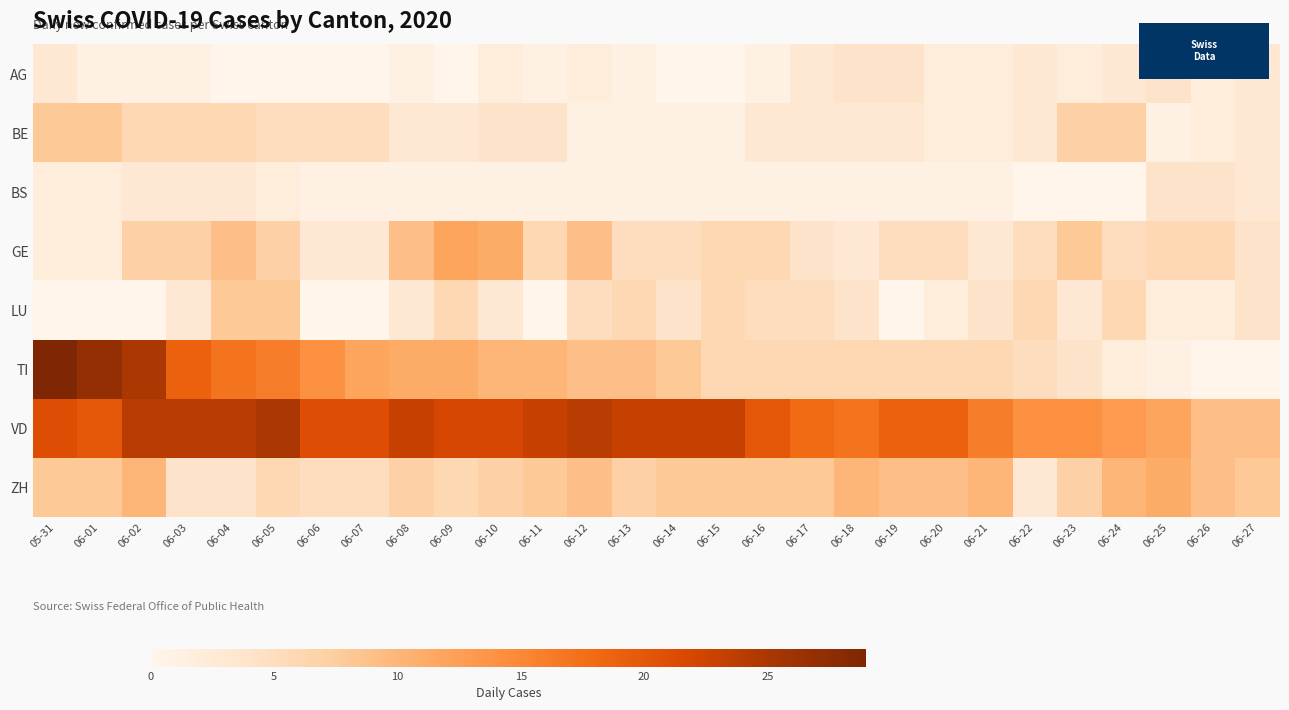

Reading left to right, list all the values displayed in this chart.

AG: 05-31=3	06-01=1	06-02=1	06-03=1	06-04=0	06-05=0	06-06=0	06-07=0	06-08=1	06-09=0	06-10=2	06-11=1	06-12=2	06-13=1	06-14=0	06-15=0	06-16=1	06-17=3	06-18=4	06-19=4	06-20=2	06-21=2	06-22=3	06-23=2	06-24=3	06-25=4	06-26=2	06-27=3
BE: 05-31=8	06-01=8	06-02=6	06-03=6	06-04=6	06-05=5	06-06=5	06-07=5	06-08=3	06-09=3	06-10=4	06-11=4	06-12=1	06-13=1	06-14=1	06-15=1	06-16=3	06-17=3	06-18=3	06-19=3	06-20=2	06-21=2	06-22=3	06-23=7	06-24=7	06-25=1	06-26=2	06-27=3
BS: 05-31=2	06-01=2	06-02=3	06-03=3	06-04=3	06-05=2	06-06=1	06-07=1	06-08=1	06-09=1	06-10=1	06-11=1	06-12=1	06-13=1	06-14=1	06-15=1	06-16=1	06-17=1	06-18=1	06-19=1	06-20=1	06-21=1	06-22=0	06-23=0	06-24=0	06-25=4	06-26=4	06-27=3
GE: 05-31=2	06-01=2	06-02=7	06-03=7	06-04=9	06-05=7	06-06=3	06-07=3	06-08=9	06-09=12	06-10=11	06-11=6	06-12=9	06-13=5	06-14=5	06-15=6	06-16=6	06-17=4	06-18=3	06-19=5	06-20=5	06-21=3	06-22=5	06-23=8	06-24=5	06-25=6	06-26=6	06-27=4
LU: 05-31=0	06-01=0	06-02=0	06-03=3	06-04=8	06-05=8	06-06=0	06-07=0	06-08=3	06-09=6	06-10=3	06-11=0	06-12=5	06-13=6	06-14=4	06-15=6	06-16=5	06-17=5	06-18=4	06-19=0	06-20=2	06-21=4	06-22=6	06-23=3	06-24=6	06-25=2	06-26=2	06-27=4
TI: 05-31=29	06-01=27	06-02=25	06-03=19	06-04=17	06-05=16	06-06=14	06-07=12	06-08=11	06-09=11	06-10=10	06-11=10	06-12=9	06-13=9	06-14=8	06-15=6	06-16=6	06-17=6	06-18=6	06-19=6	06-20=6	06-21=6	06-22=5	06-23=4	06-24=2	06-25=1	06-26=0	06-27=0
VD: 05-31=21	06-01=20	06-02=24	06-03=24	06-04=24	06-05=25	06-06=21	06-07=21	06-08=23	06-09=22	06-10=22	06-11=23	06-12=24	06-13=23	06-14=23	06-15=23	06-16=20	06-17=18	06-18=17	06-19=19	06-20=19	06-21=16	06-22=14	06-23=14	06-24=13	06-25=12	06-26=9	06-27=9
ZH: 05-31=8	06-01=8	06-02=10	06-03=4	06-04=4	06-05=6	06-06=5	06-07=5	06-08=7	06-09=6	06-10=7	06-11=8	06-12=9	06-13=7	06-14=8	06-15=8	06-16=8	06-17=8	06-18=10	06-19=9	06-20=9	06-21=10	06-22=3	06-23=7	06-24=10	06-25=11	06-26=9	06-27=8